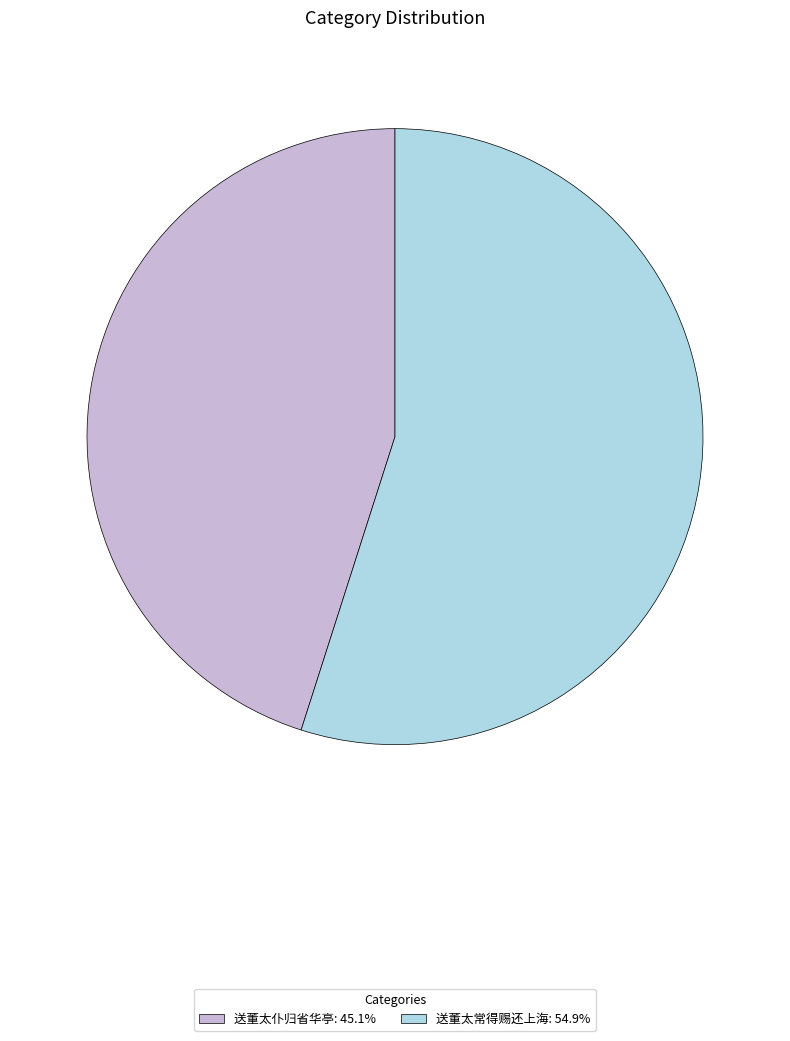

How many slices are in this pie chart?

2